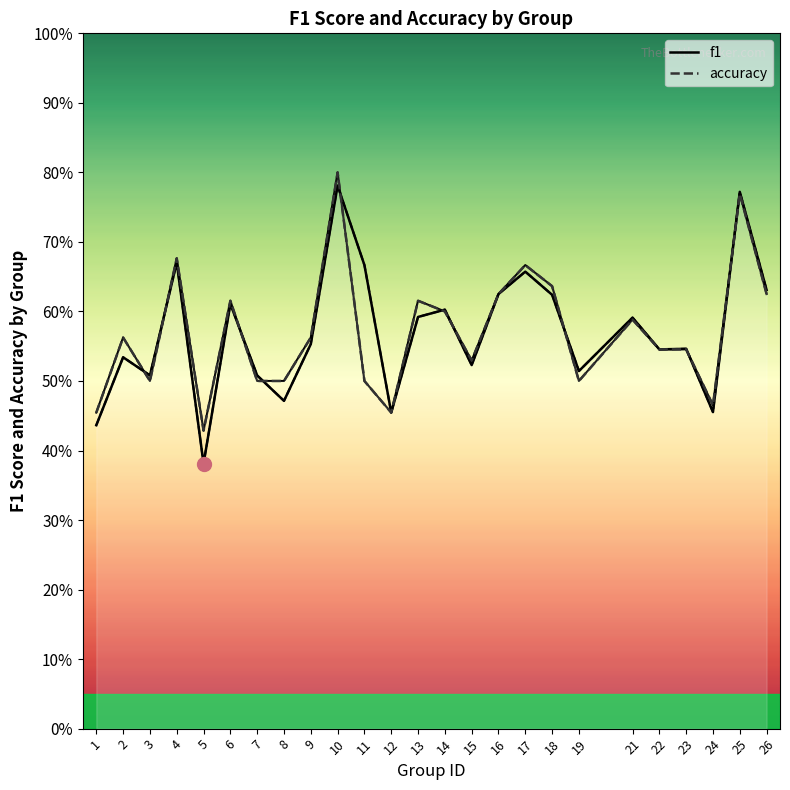

How many distinct data groups are displayed?

2